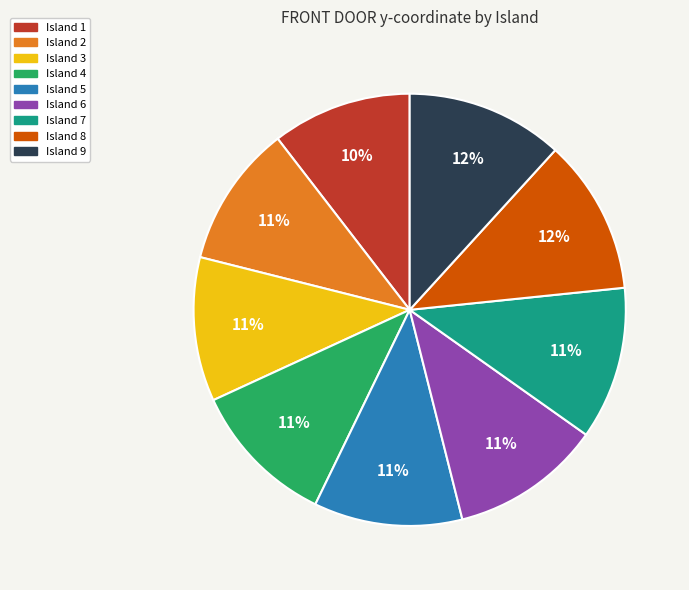

To the nearest percent, what is the combined percentage of Island 1 and Island 4?

21%